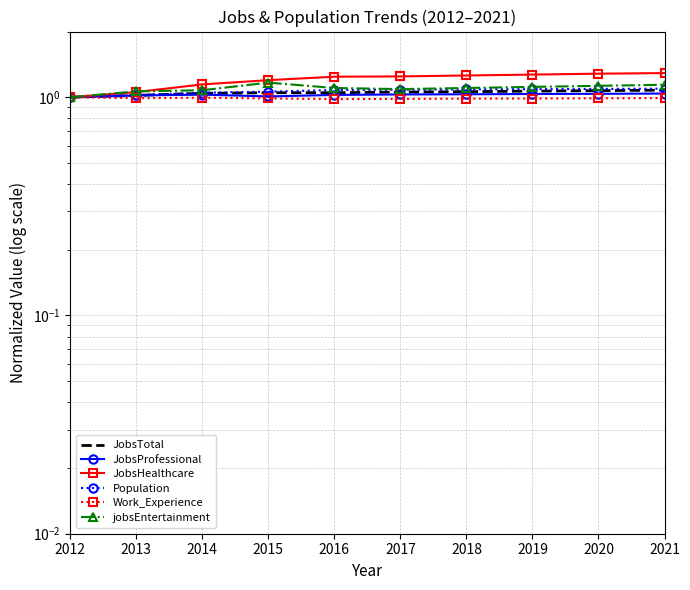

Does the chart have visible grid lines?

Yes